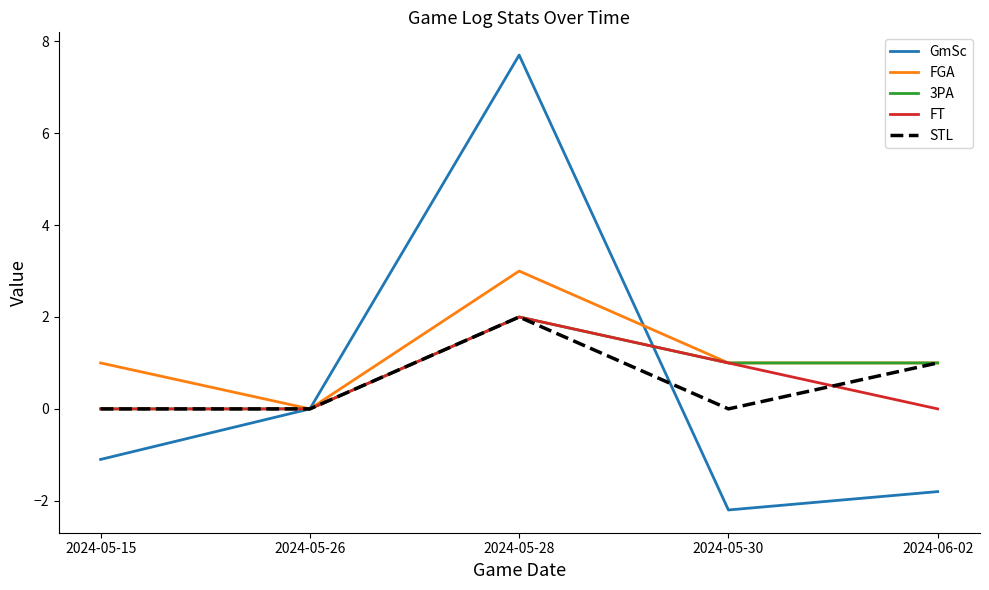

How many lines are shown in the chart?

5